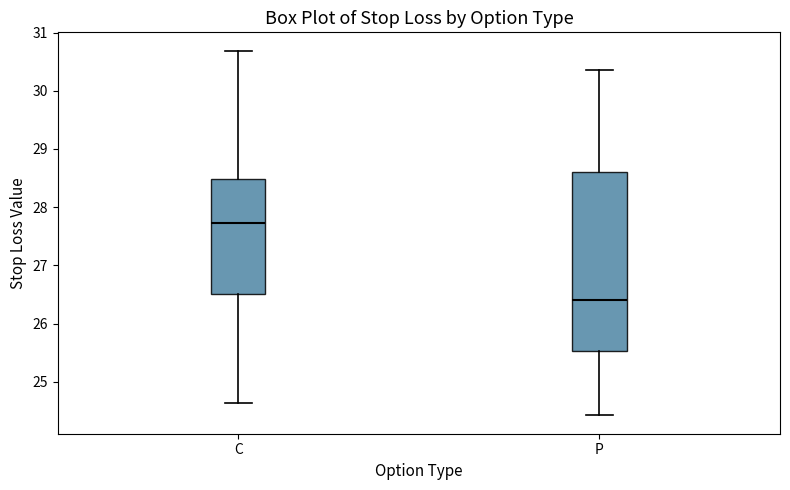

Reading left to right, read every box against the y-axis: the position of its median line, the range the box covers, and the ends of its whiskers. The values are not printed on the chart, so give them approximately, as read against the axis.

C: median 27.7, box 26.5 to 28.5, whiskers 24.6 to 30.7
P: median 26.4, box 25.5 to 28.6, whiskers 24.4 to 30.4